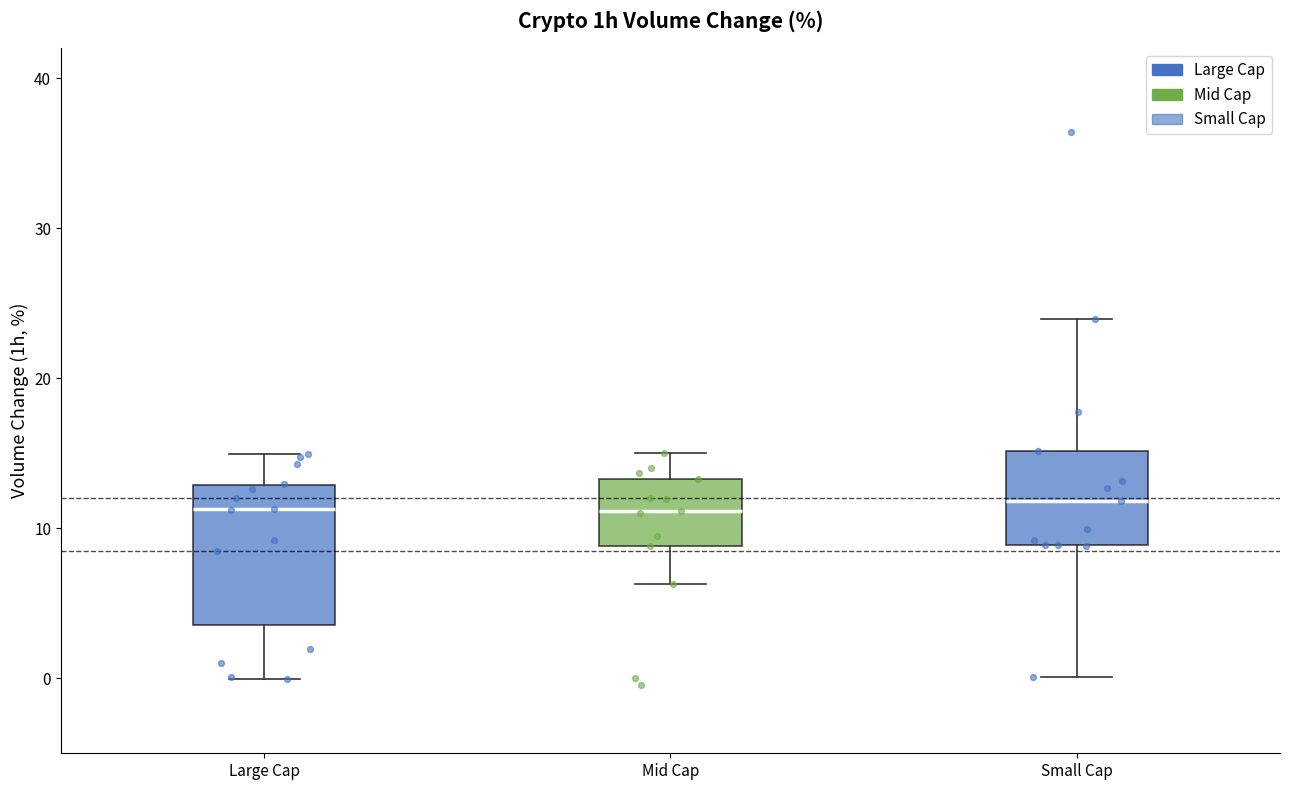

Reading left to right, transcribe this box plot: for each box, give where its median line is, the range the box spans, and where its two whiskers end, as read against the y-axis. The values are not printed on the chart, so give them approximately, as read against the axis.

Large Cap: median 11, box 4 to 13, whiskers 0 to 15
Mid Cap: median 11, box 9 to 13, whiskers 6 to 15
Small Cap: median 12, box 9 to 15, whiskers 0 to 24